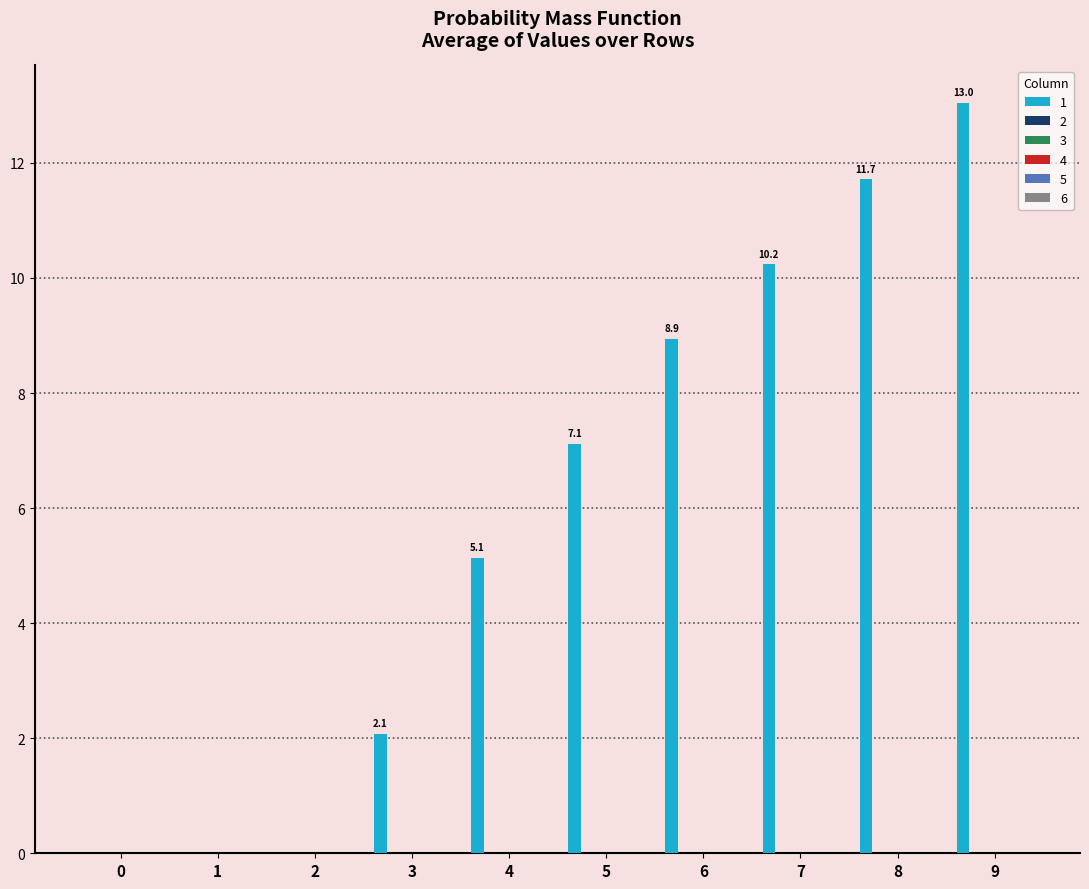

What is the greatest value displayed?

13.0